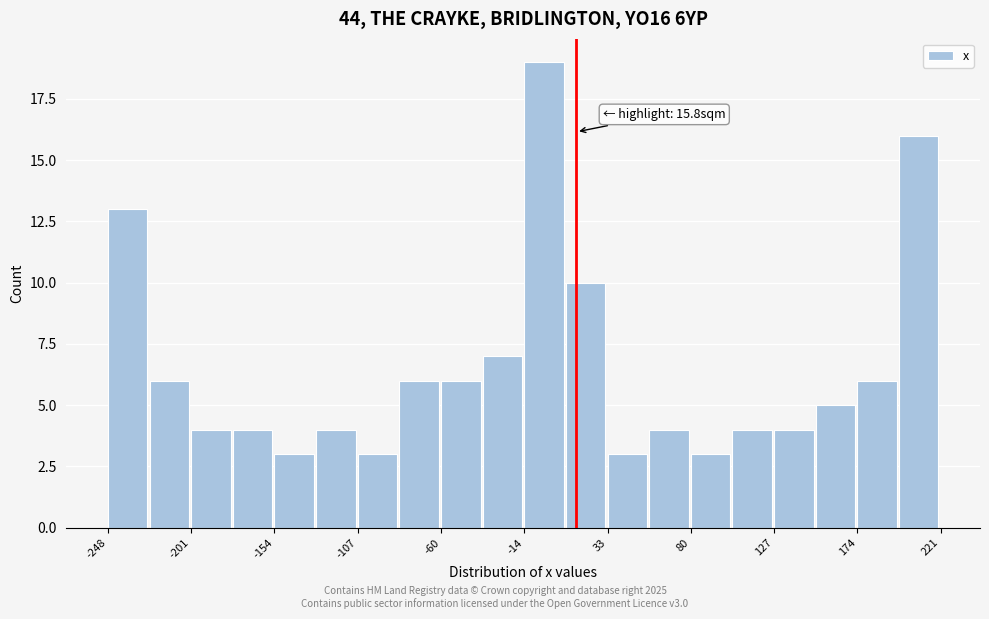

Over which range of the x-axis is the bar tallest?

-15 to 10